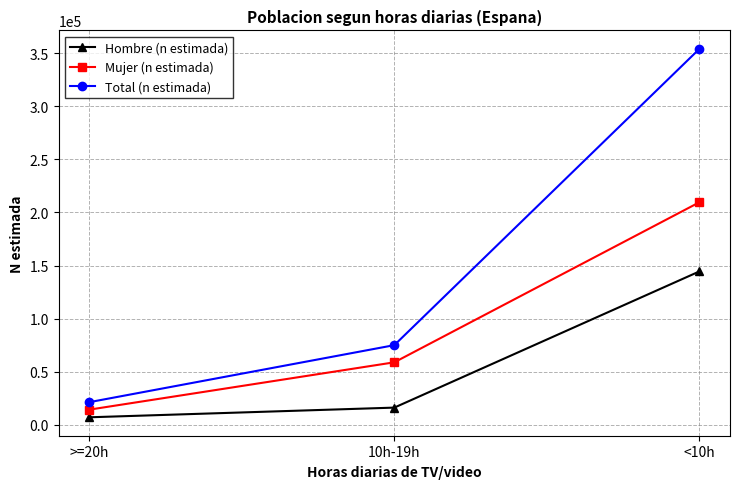

What is the value of the Hombre (n estimada) point at the 3rd from the left?

144497